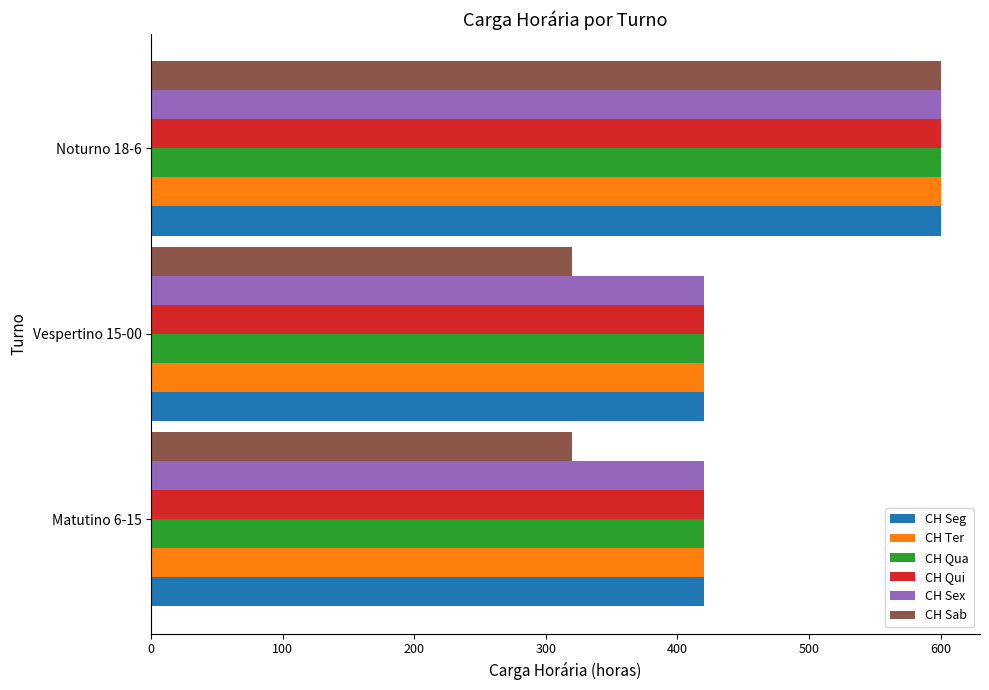

What is the smallest value displayed?

320